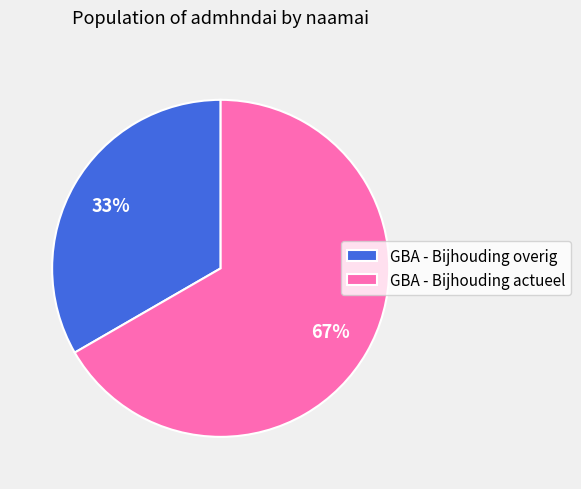

What is the ratio of the value at GBA - Bijhouding actueel to the value at GBA - Bijhouding overig?

2.0